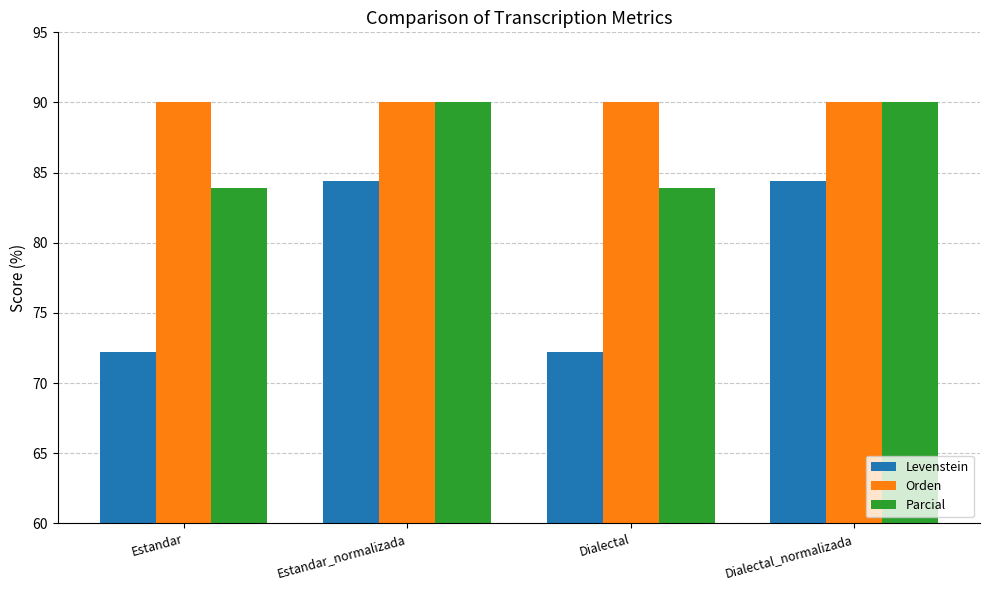

At Estandar, list the series in order from largest to smallest.

Orden, Parcial, Levenstein